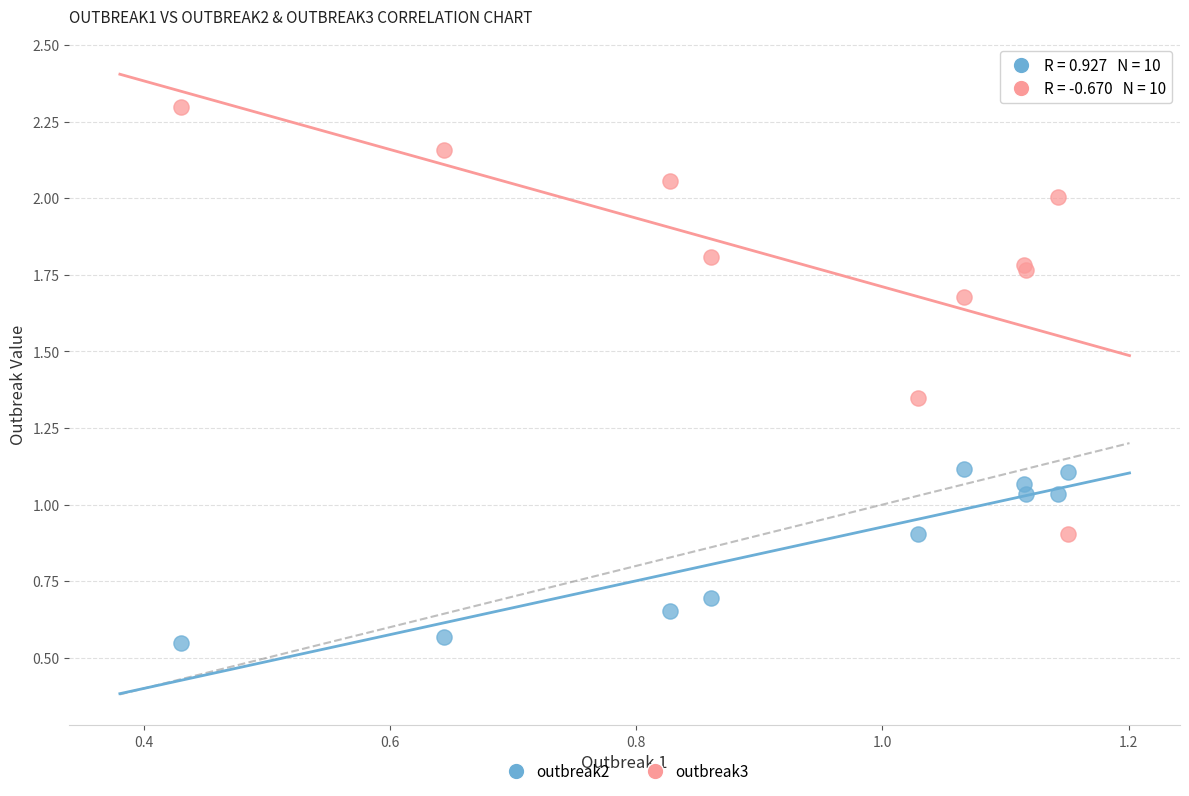

Which series has the widest spread of Y values?

outbreak3